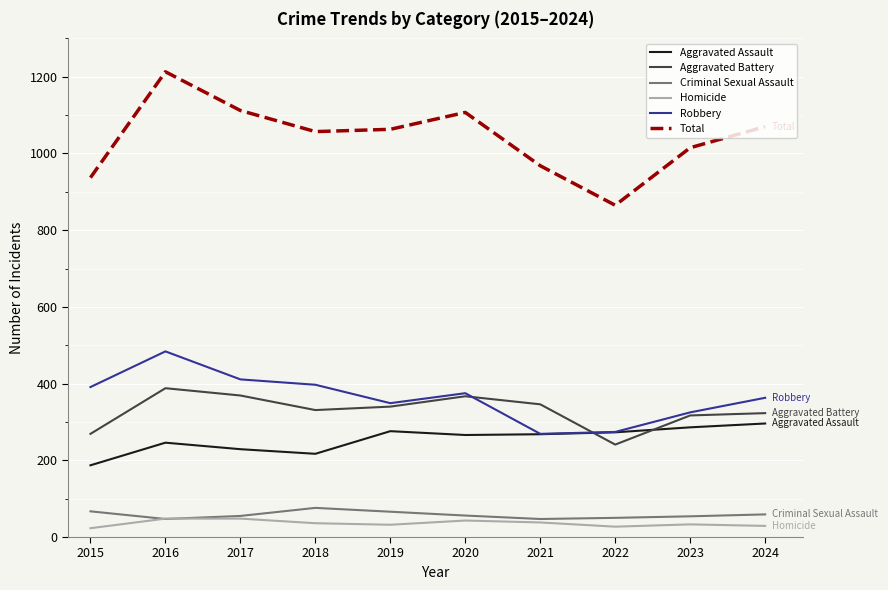

Where is the first local maximum for Total?

2016